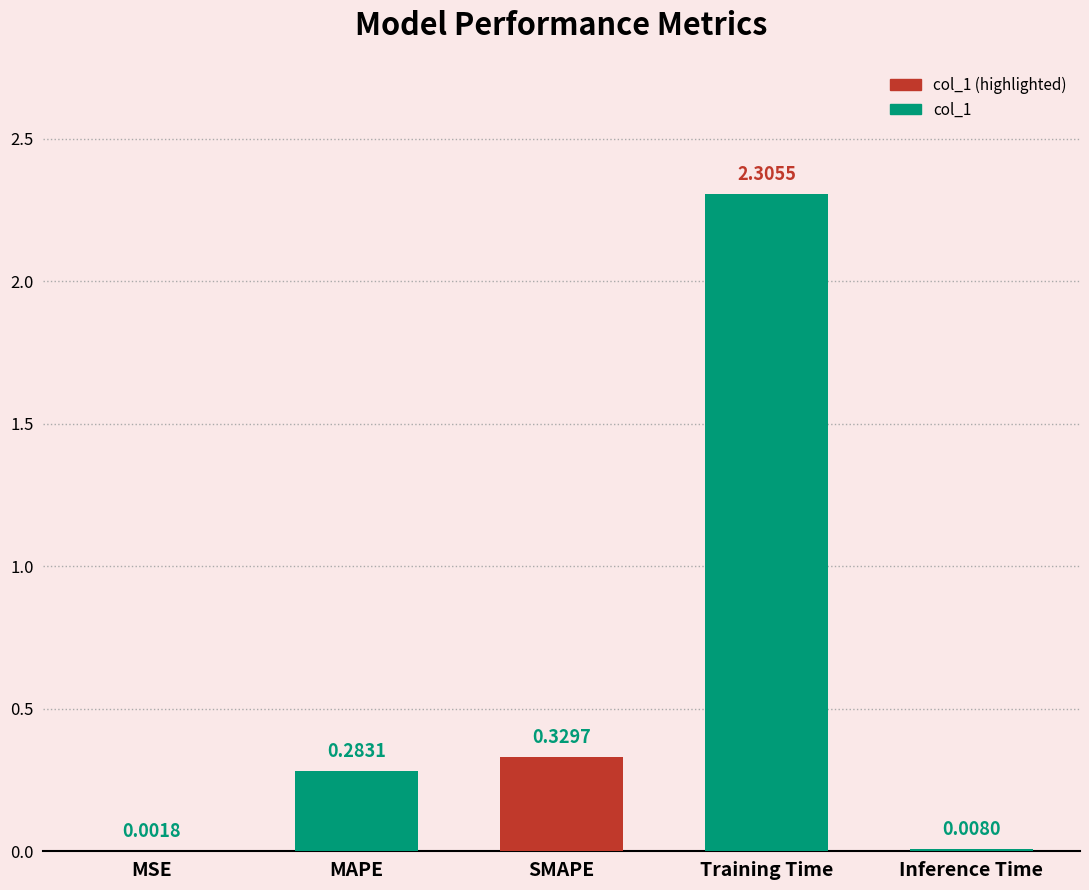

Where is the data nearest to the value 1?

SMAPE